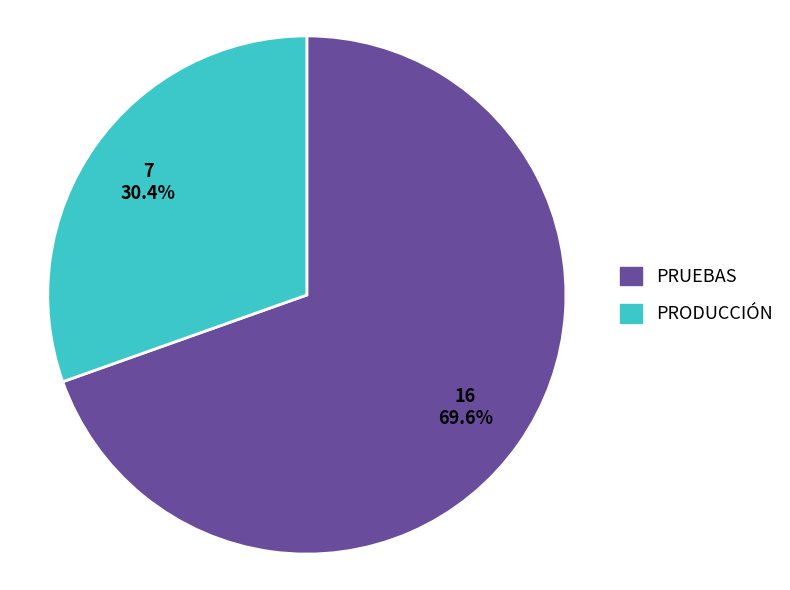

How many segments does this pie chart have?

2